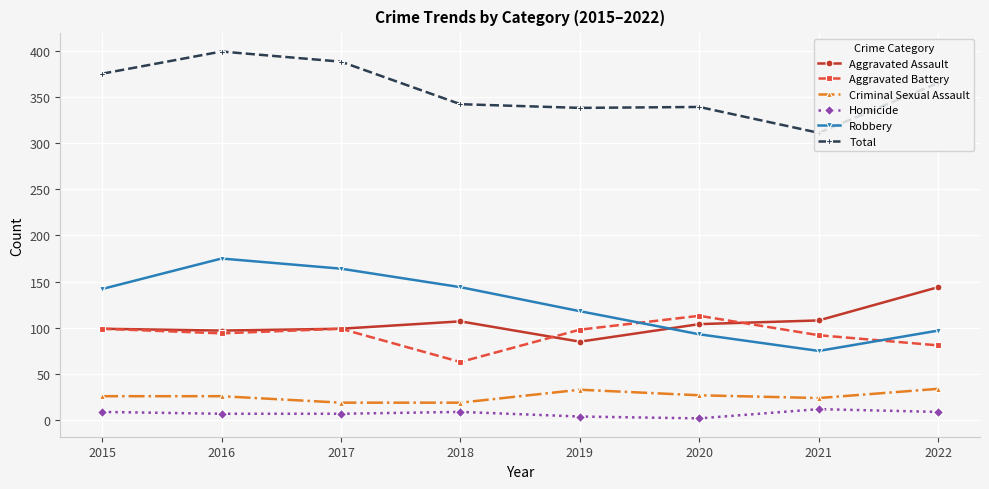

At which label does Robbery reach its peak?

2016